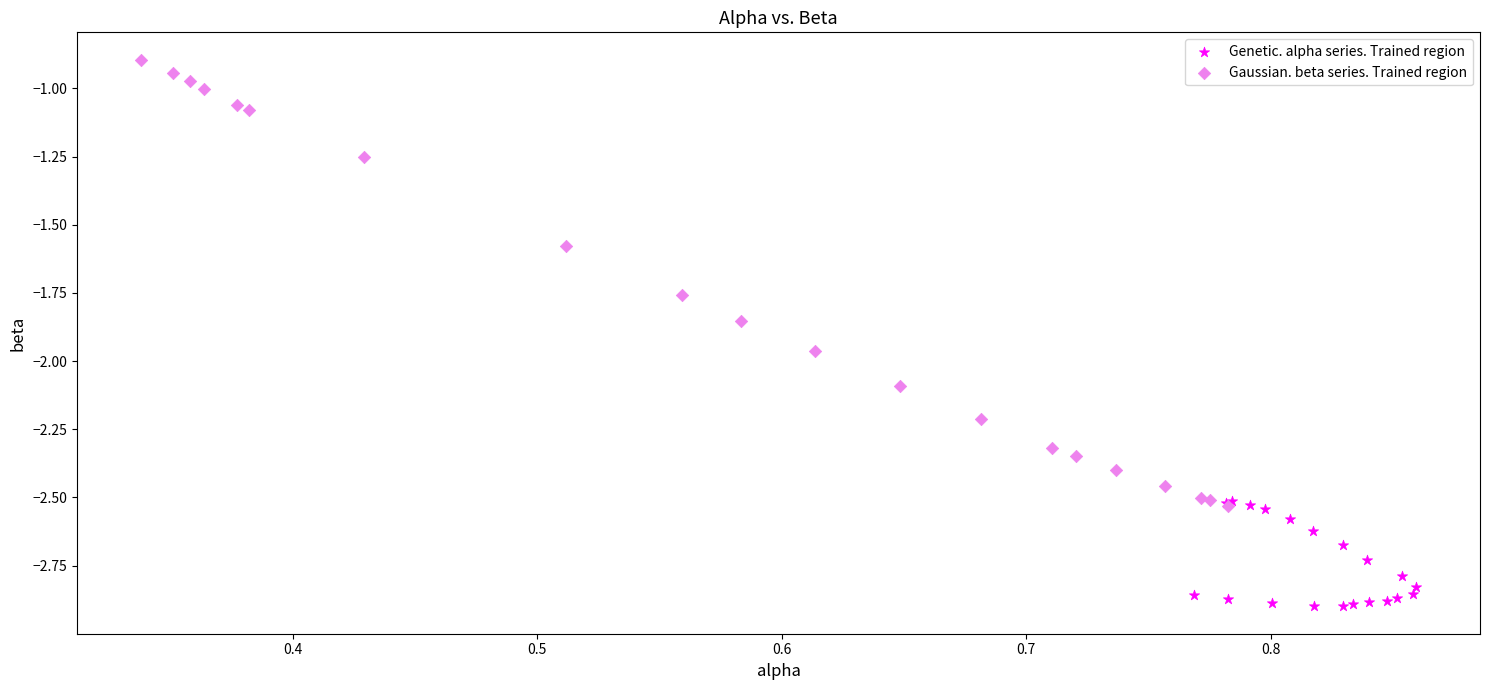

Which series reaches the maximum Y coordinate?

Gaussian. beta series. Trained region